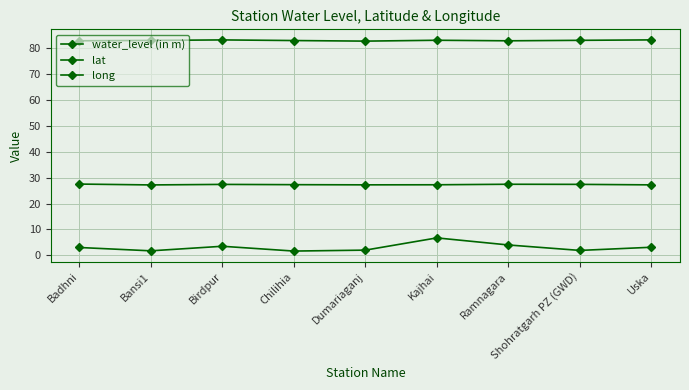

How many distinct data groups are displayed?

3